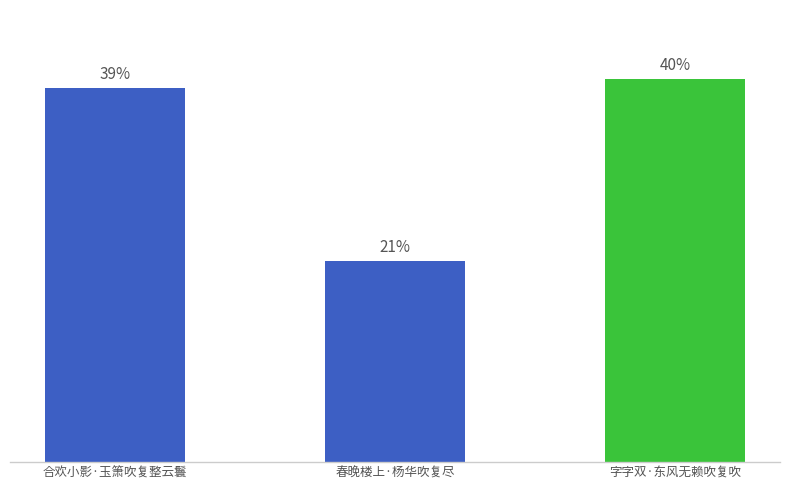

Rank the categories by value from highest to lowest.

字字双·东风无赖吹复吹, 合欢小影·玉箫吹复整云鬟, 春晚楼上·杨华吹复尽